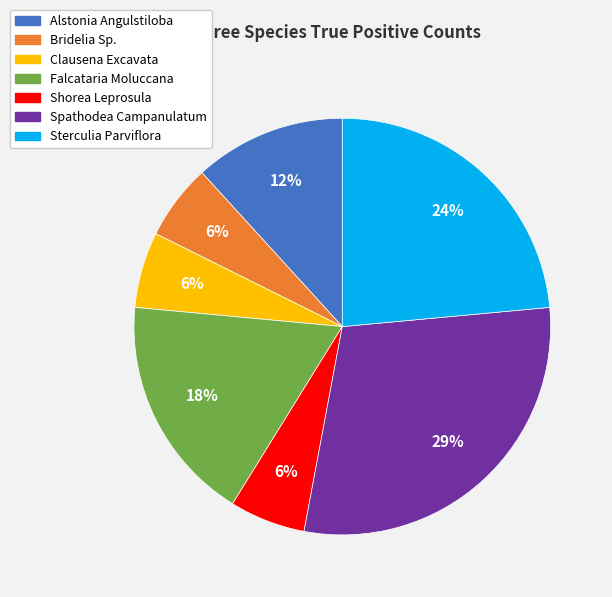

True or false: Shorea Leprosula accounts for 20% of the total.

False